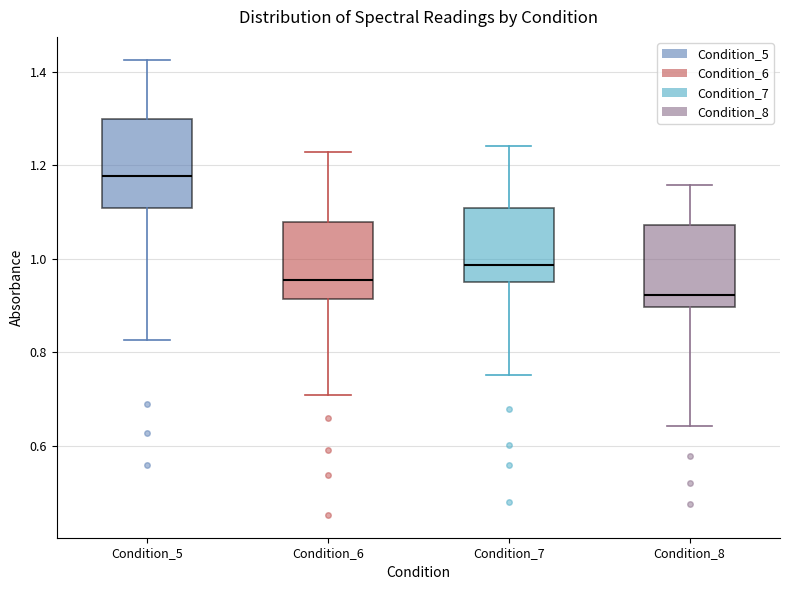

Reading left to right, read every box against the y-axis: the position of its median line, the range the box covers, and the ends of its whiskers. The values are not printed on the chart, so give them approximately, as read against the axis.

Condition_5: median 1.18, box 1.10 to 1.30, whiskers 0.82 to 1.42
Condition_6: median 0.96, box 0.92 to 1.08, whiskers 0.70 to 1.22
Condition_7: median 0.98, box 0.94 to 1.10, whiskers 0.76 to 1.24
Condition_8: median 0.92, box 0.90 to 1.08, whiskers 0.64 to 1.16